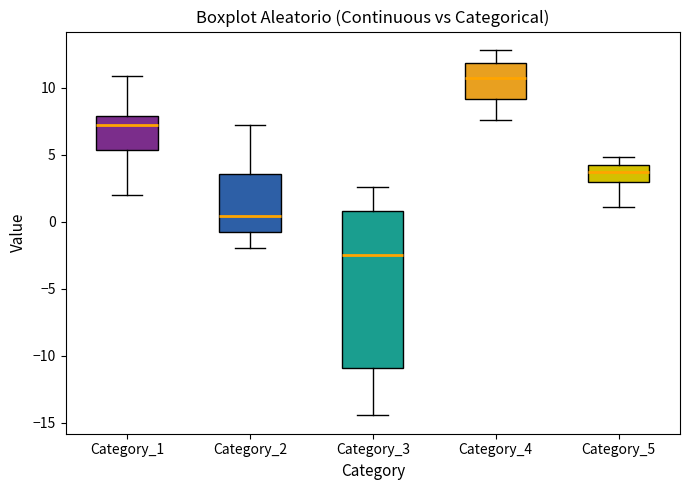

Where does the median line of the box for Category_3 sit on the y-axis? The values are not printed on the chart, so give them approximately, as read against the axis.

-2.5